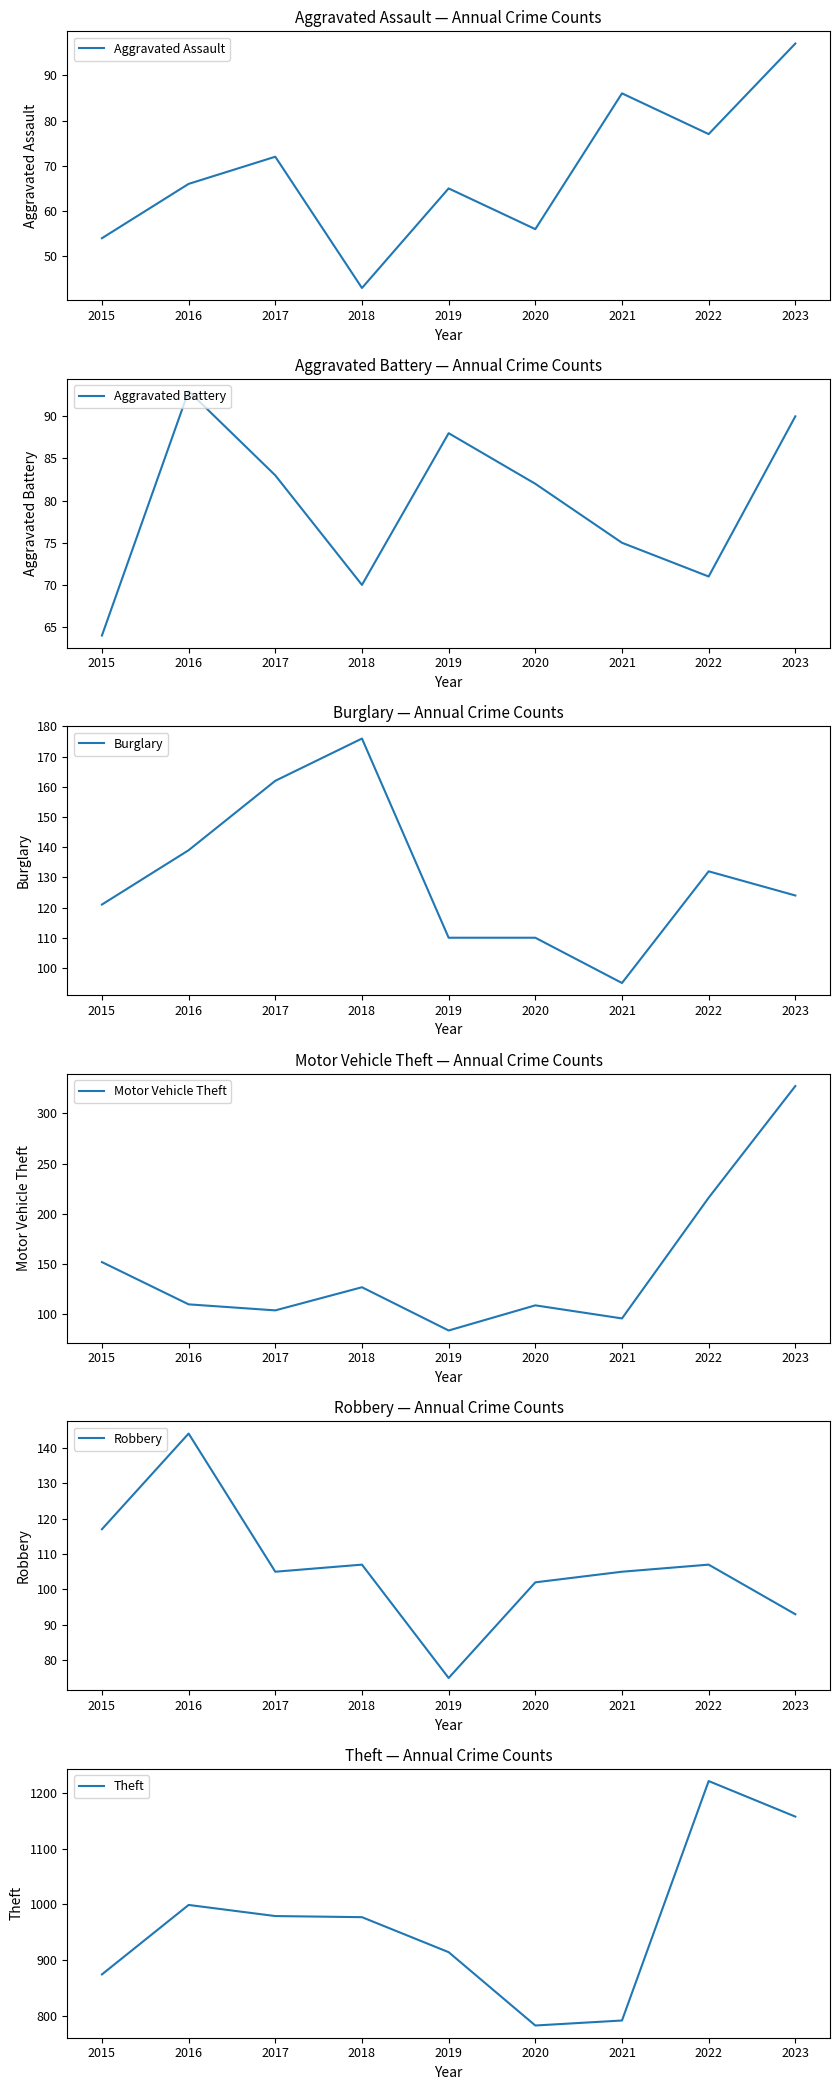

True or false: Aggravated Assault has a value of 66 at 2016.

True